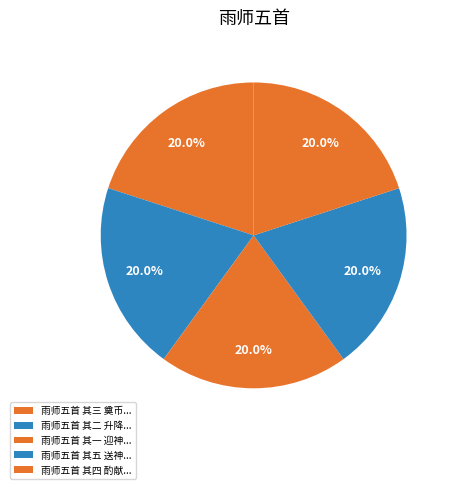

How many segments does this pie chart have?

5